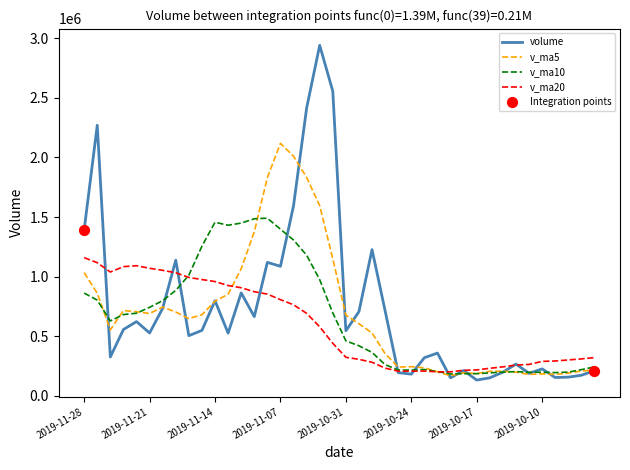

At which category is the sum across all series the highest?

2019-11-05